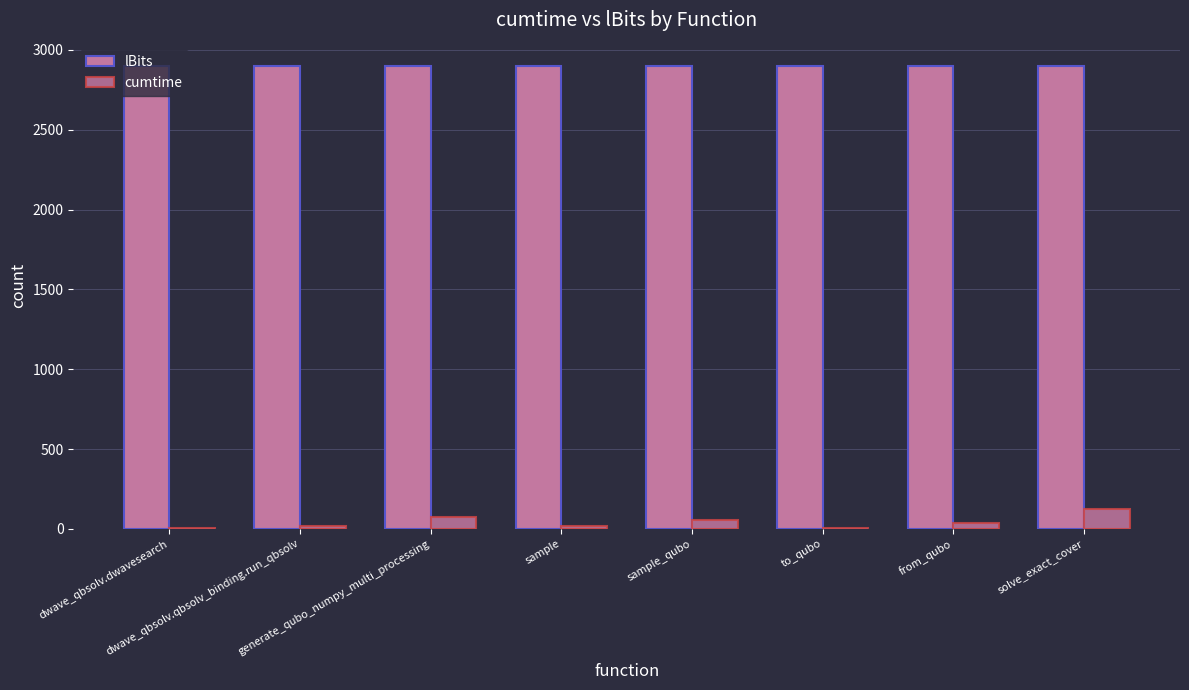

At which category is the sum across all series the highest?

solve_exact_cover